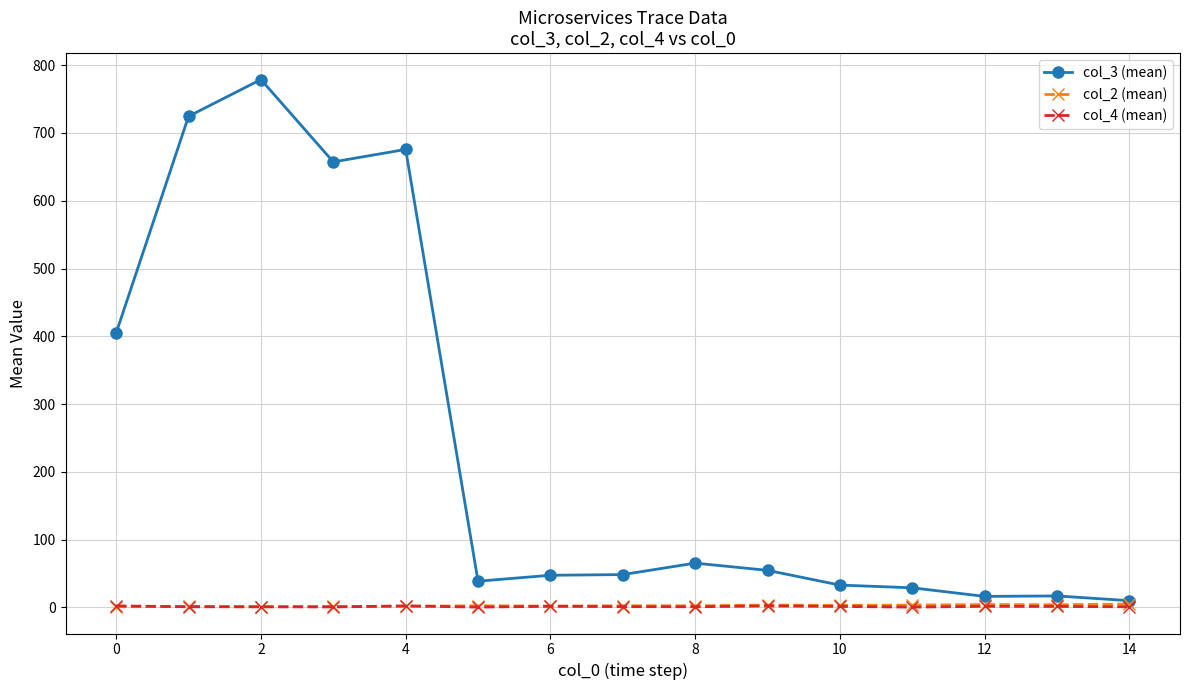

Which series has the largest total across all categories?

col_3 (mean)